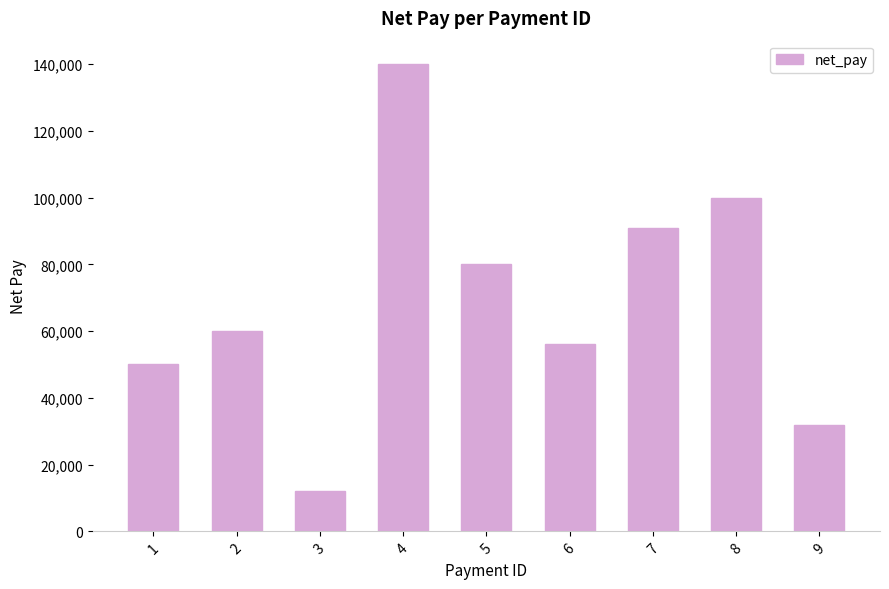

How many categories are shown in the chart?

9